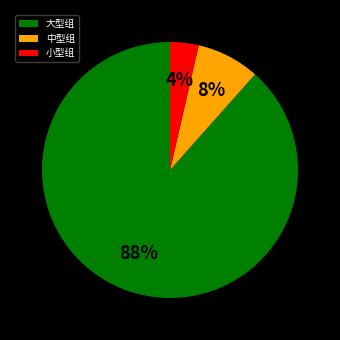

Which category has the smallest portion of the pie?

小型组